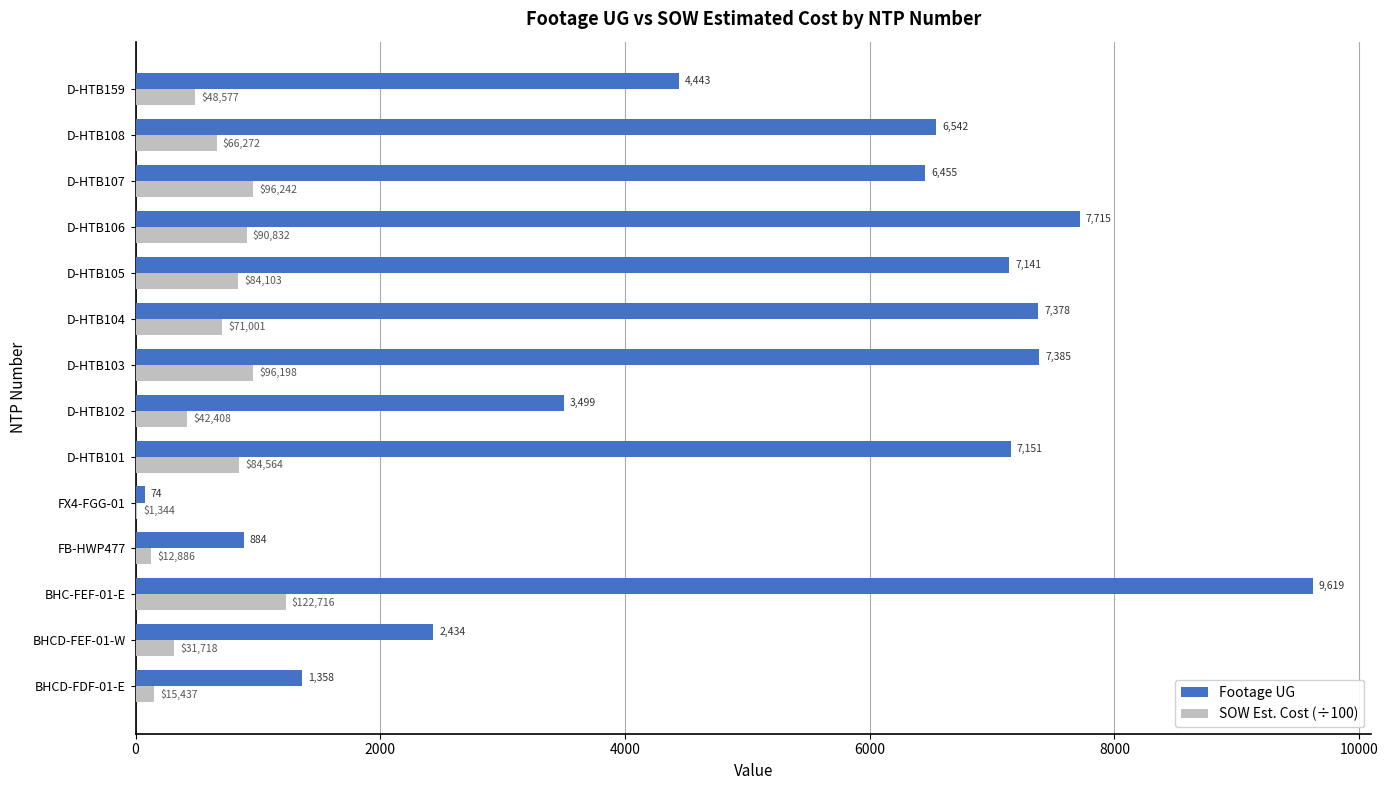

Count the number of data series in this chart.

2